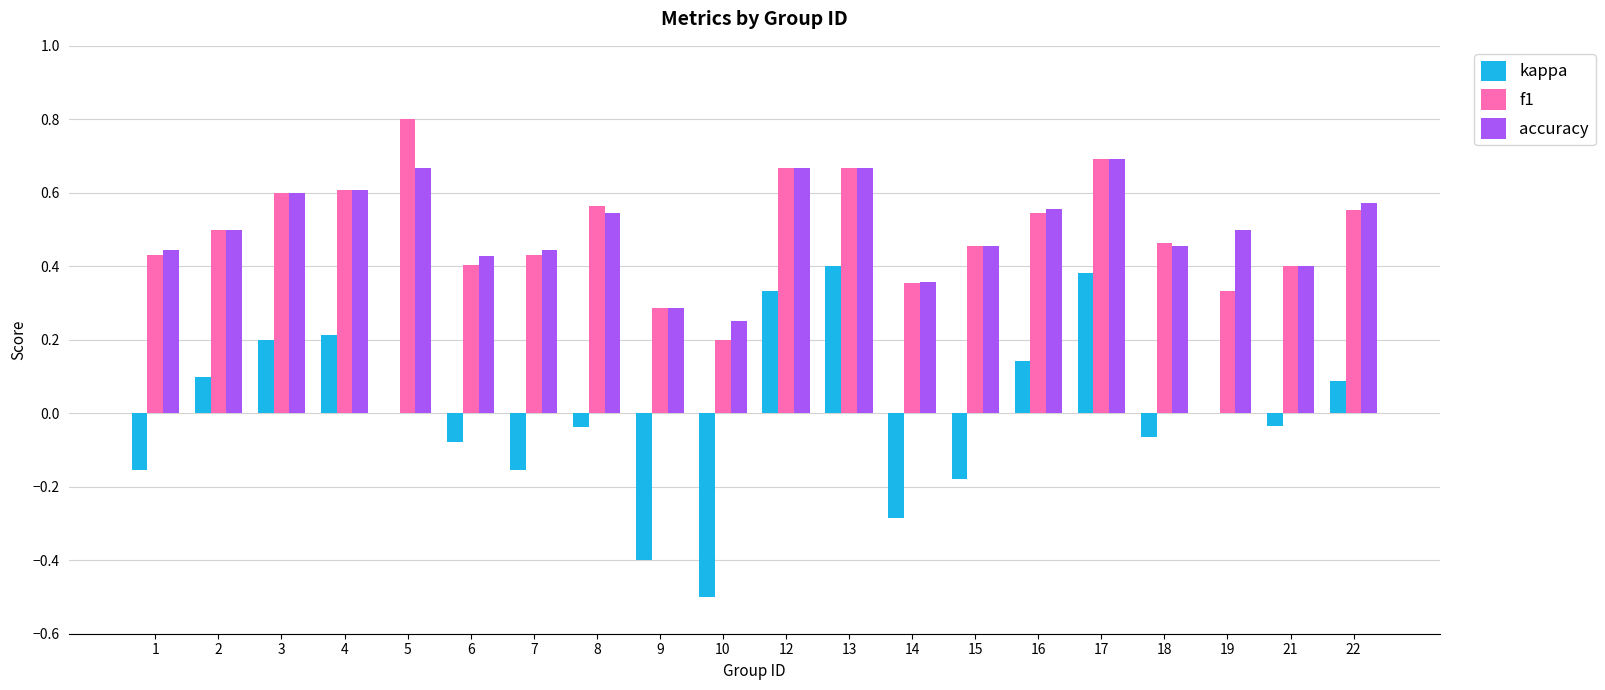

What is the sum of all f1 values?

9.9